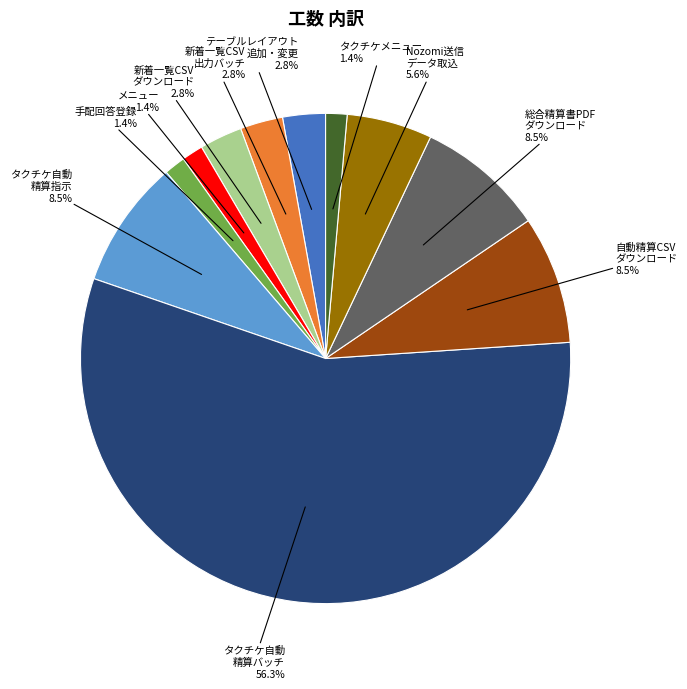

Is there any slice that represents more than half of the pie?

Yes